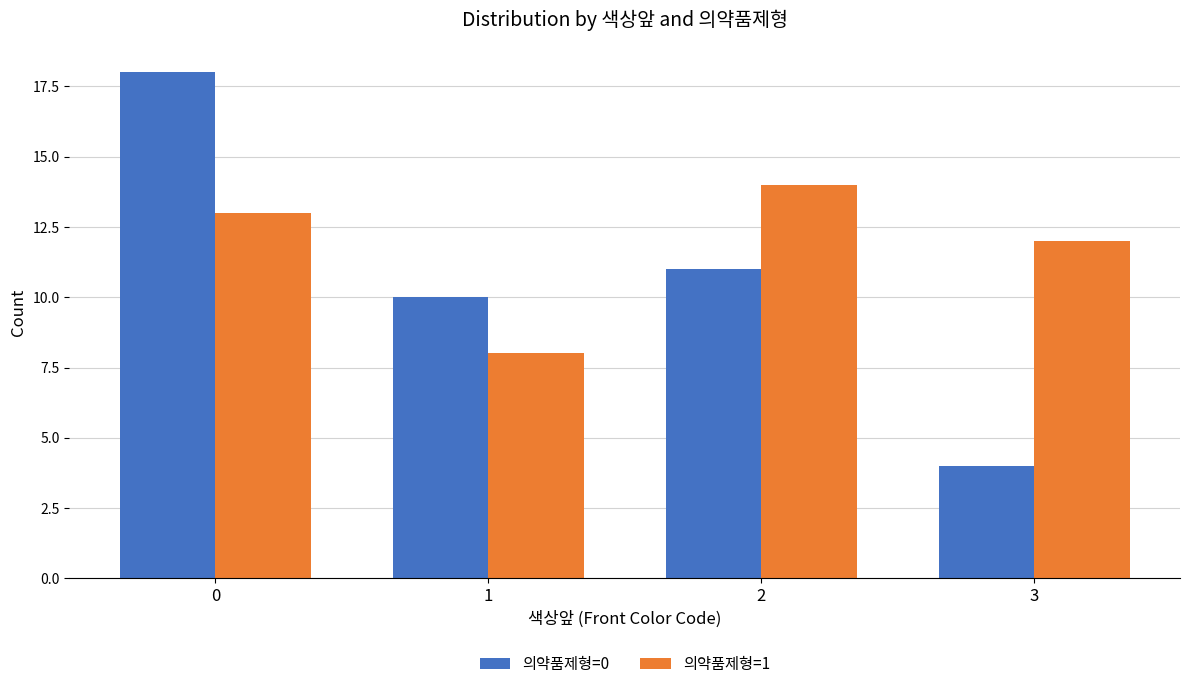

Reading right to left, extract all data points from this chart.

의약품제형=0: 3=4	2=11	1=10	0=18
의약품제형=1: 3=12	2=14	1=8	0=13